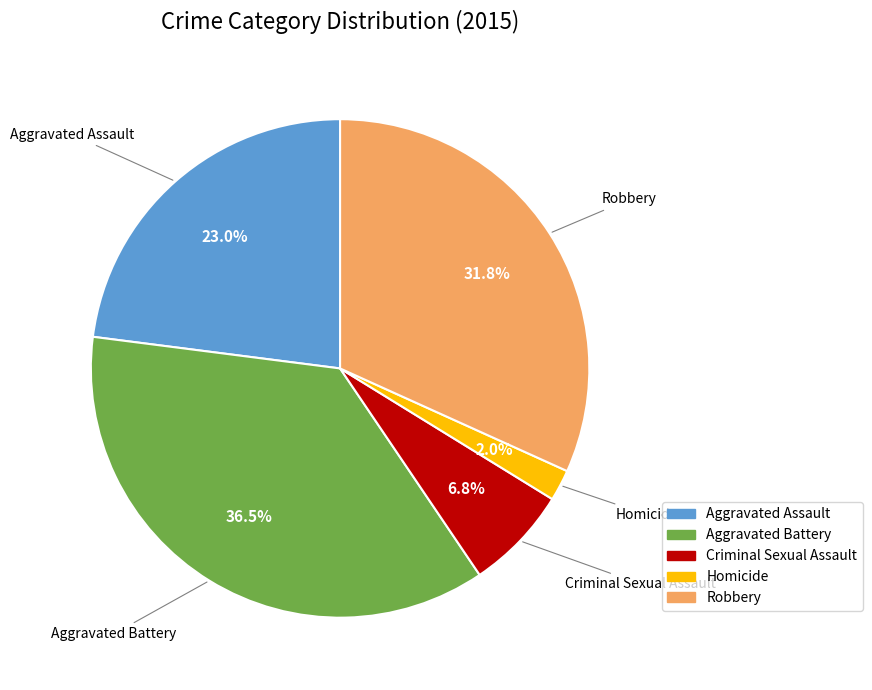

Rank the categories by value from highest to lowest.

Aggravated Battery, Robbery, Aggravated Assault, Criminal Sexual Assault, Homicide